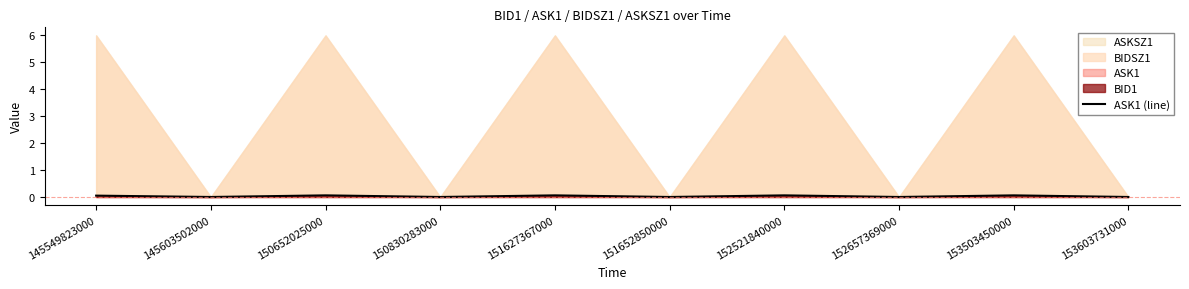

Is it true that the value at 150652025000 is 0.1?

False